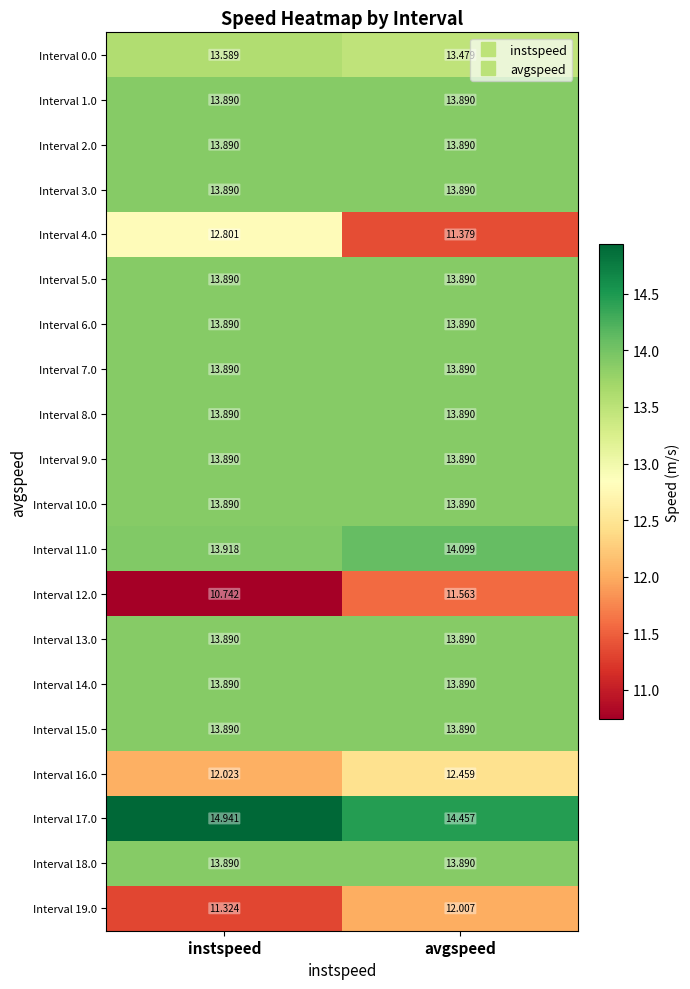

At which category is the sum across all series the highest?

avgspeed